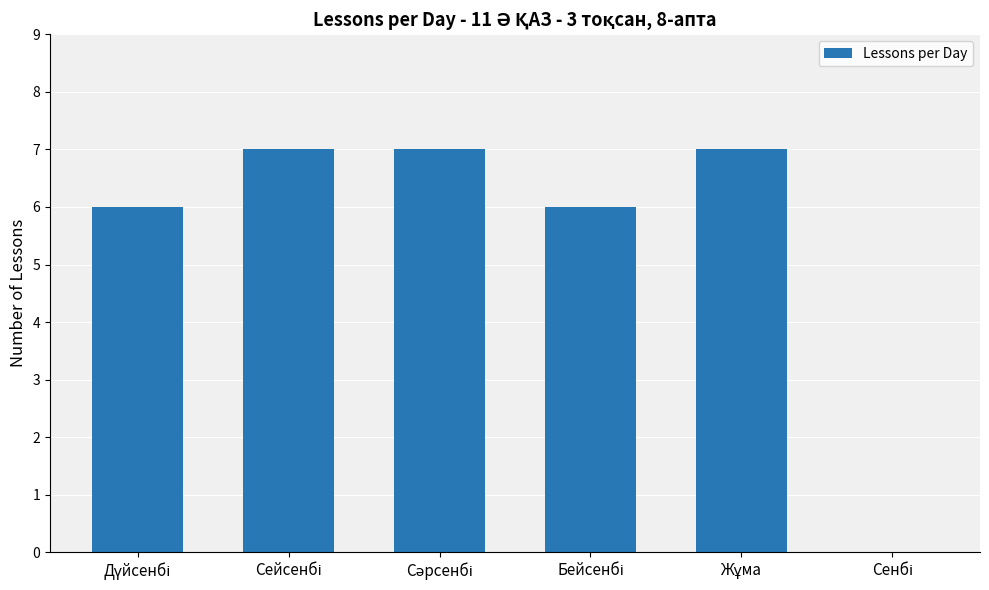

How many distinct data groups are displayed?

1